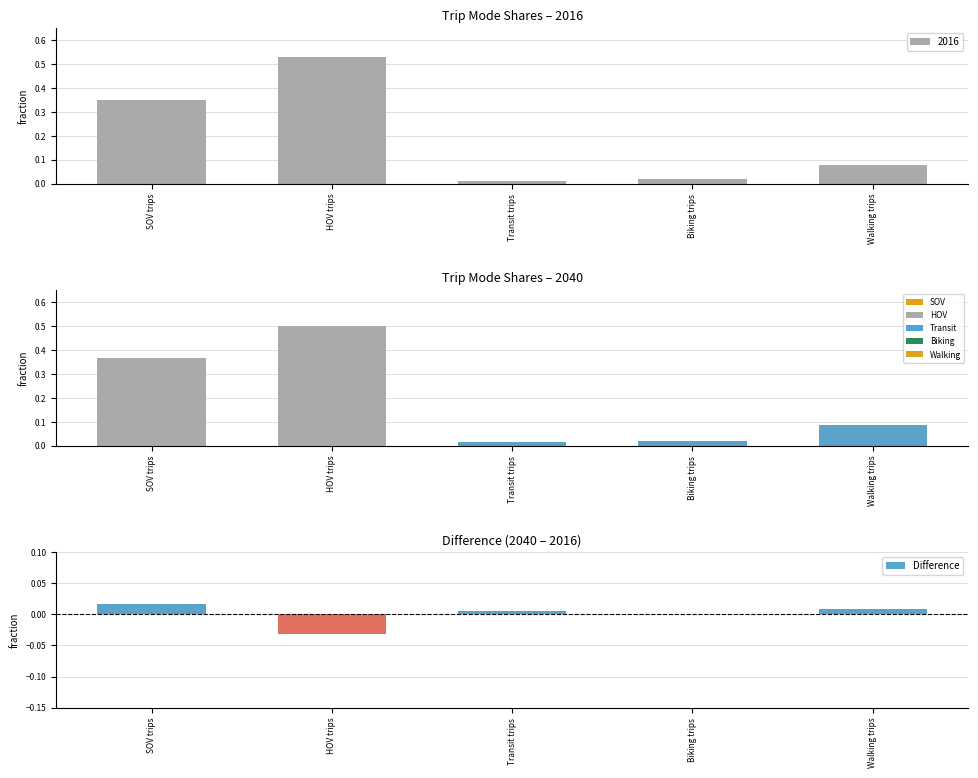

How many distinct data groups are displayed?

1